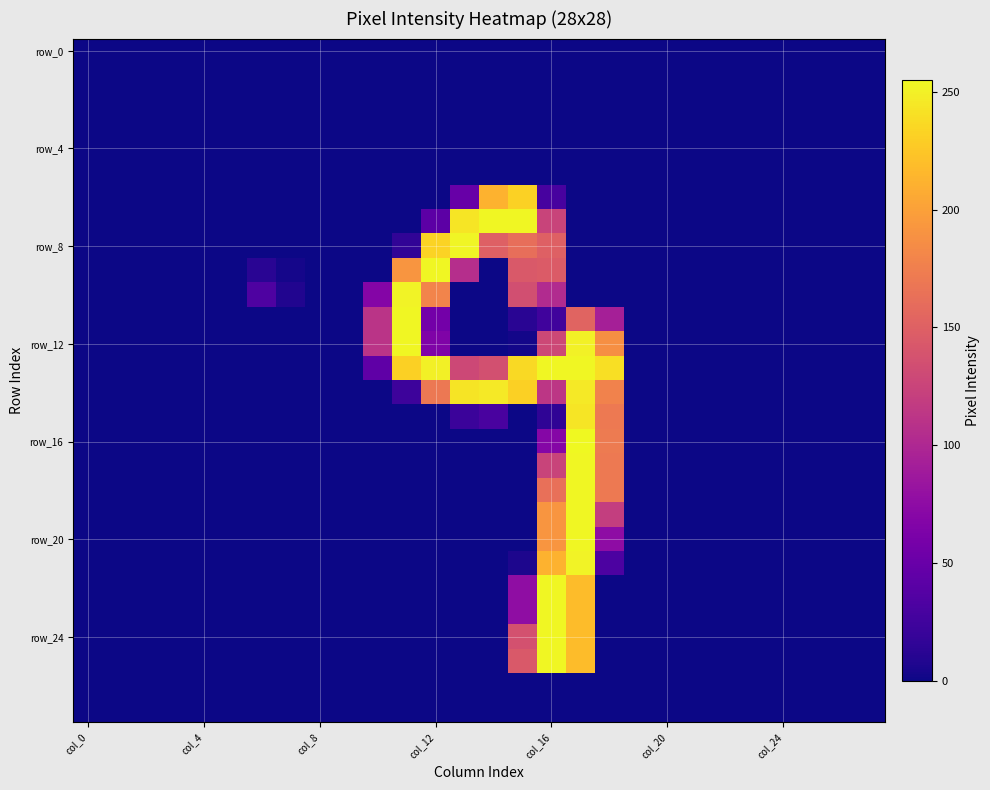

Which category has the lowest value across all series?

col_0